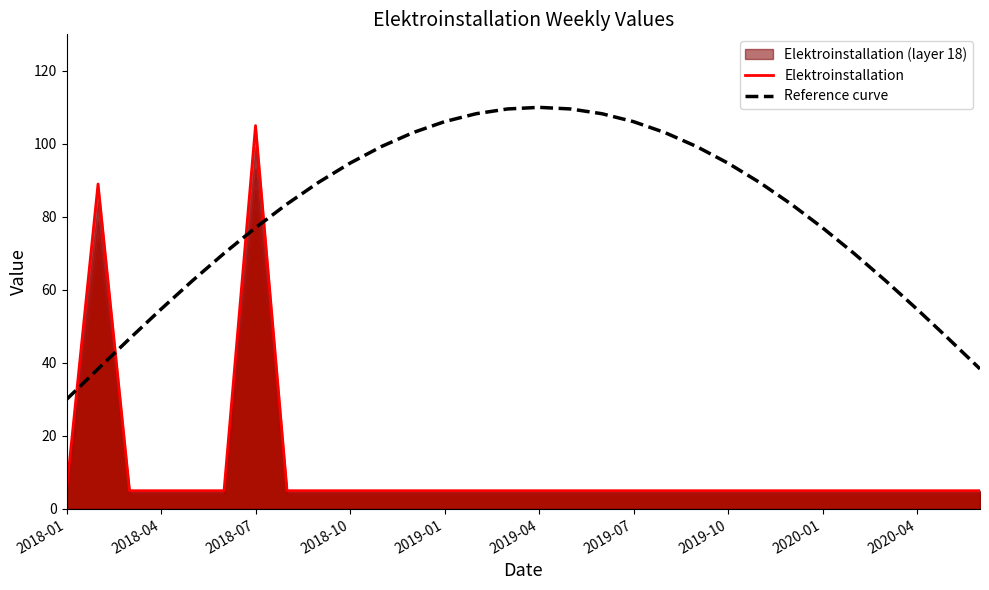

What is the approximate value of Reference curve at 2018-10?

94.7